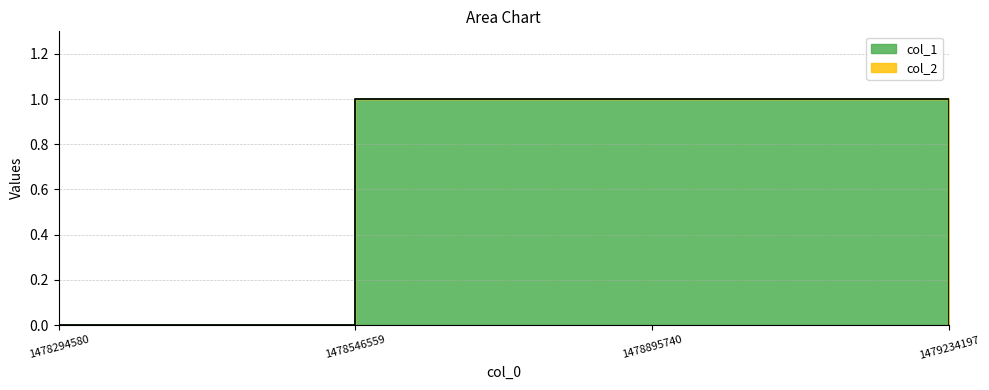

The chart shows a value of 0 at 1478294580. True or false?

True